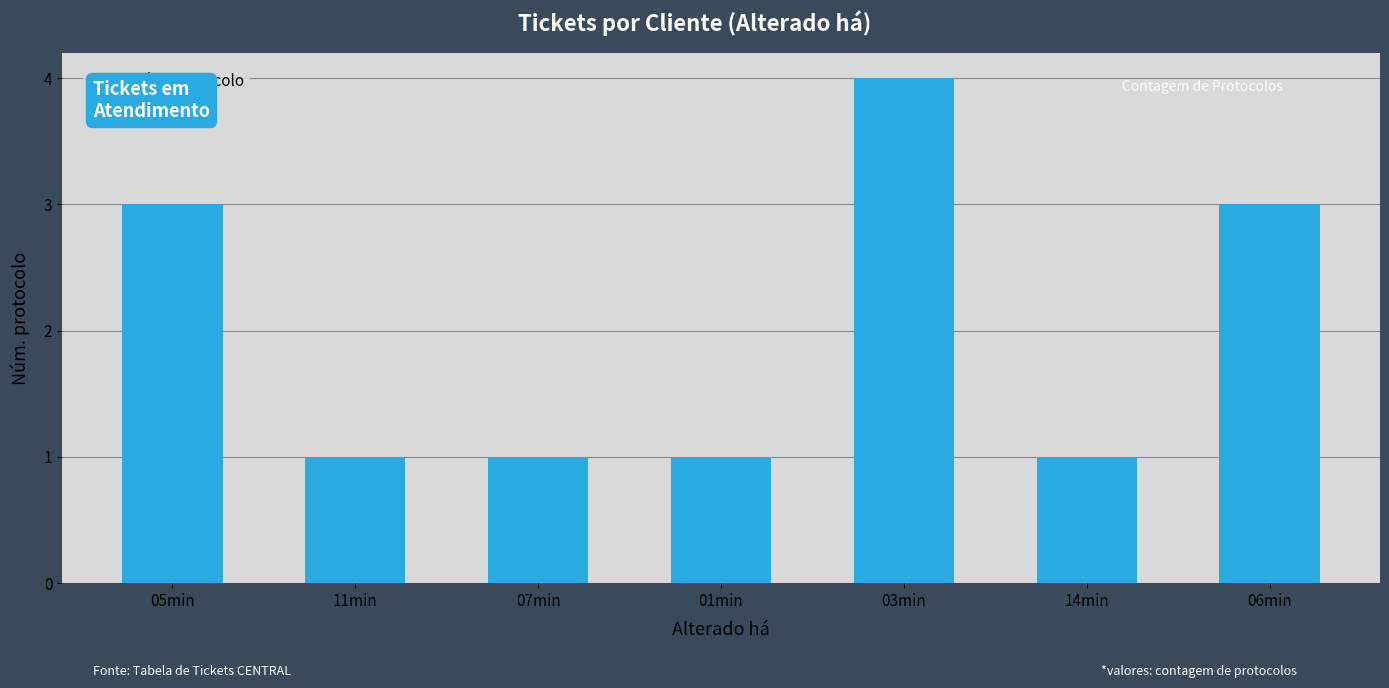

What is the maximum value shown in the chart?

4